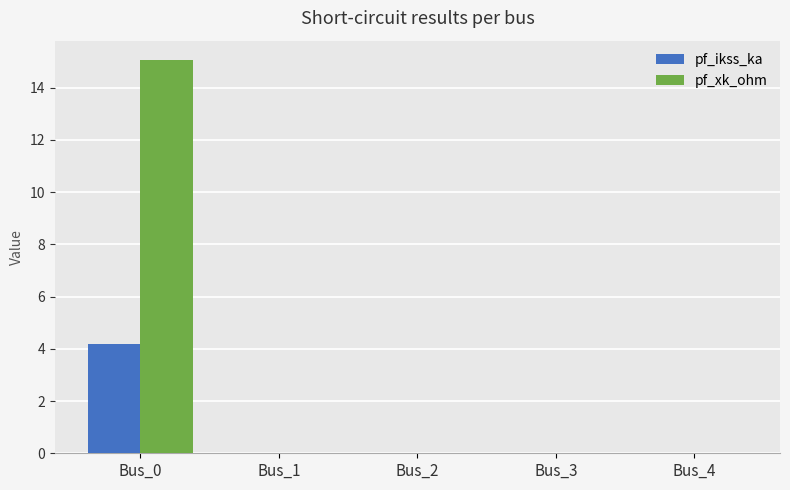

Which series has the largest total across all categories?

pf_xk_ohm